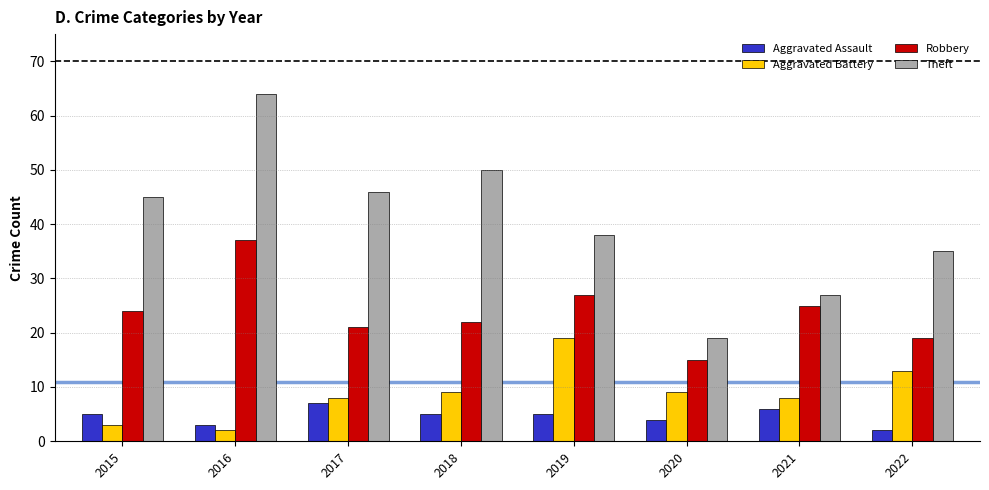

How many data points does each series have?

8